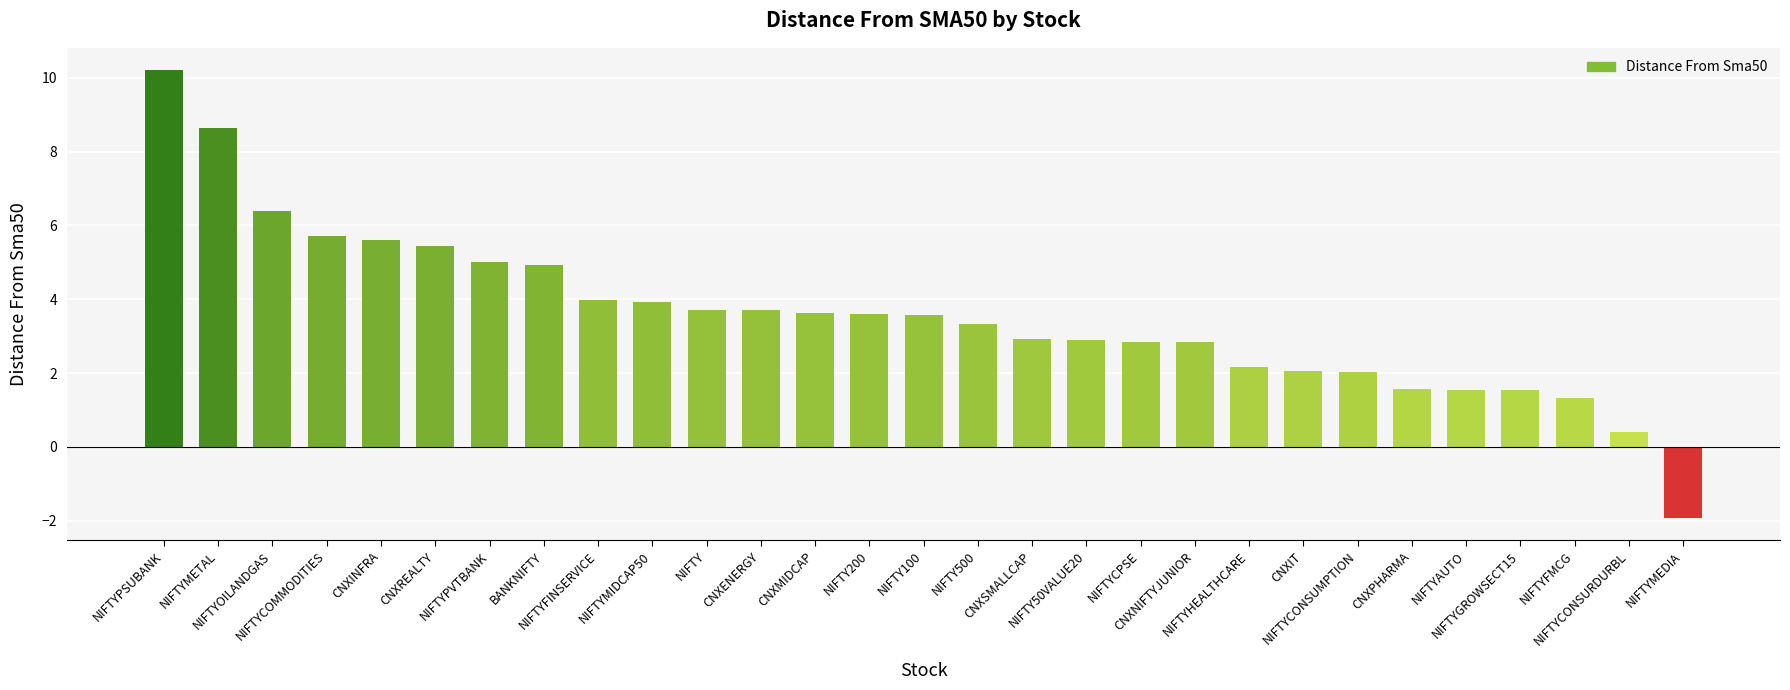

What is the maximum value shown in the chart?

10.2